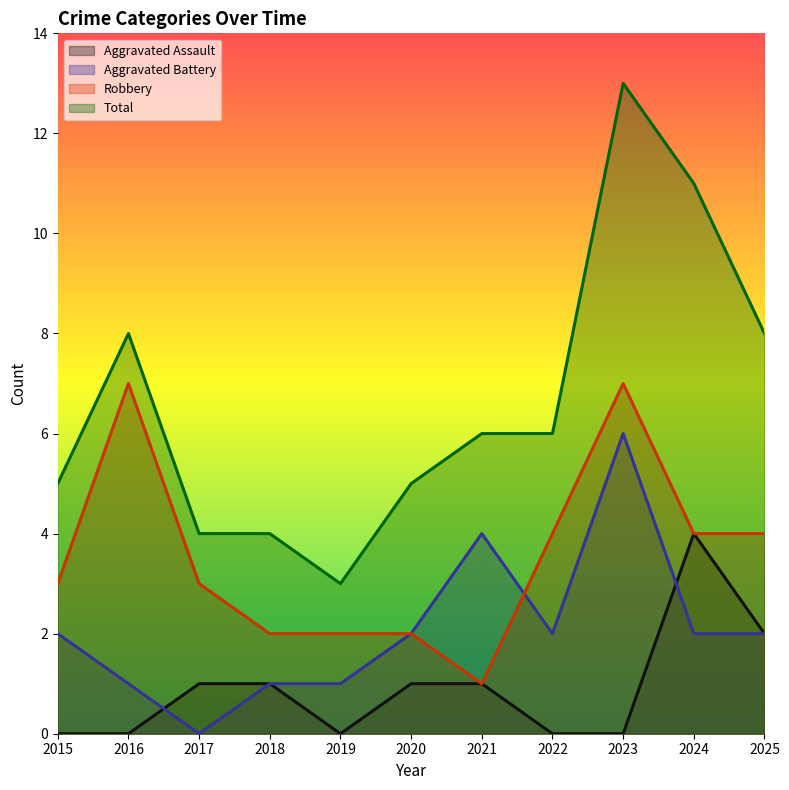

How many lines are shown in the chart?

4